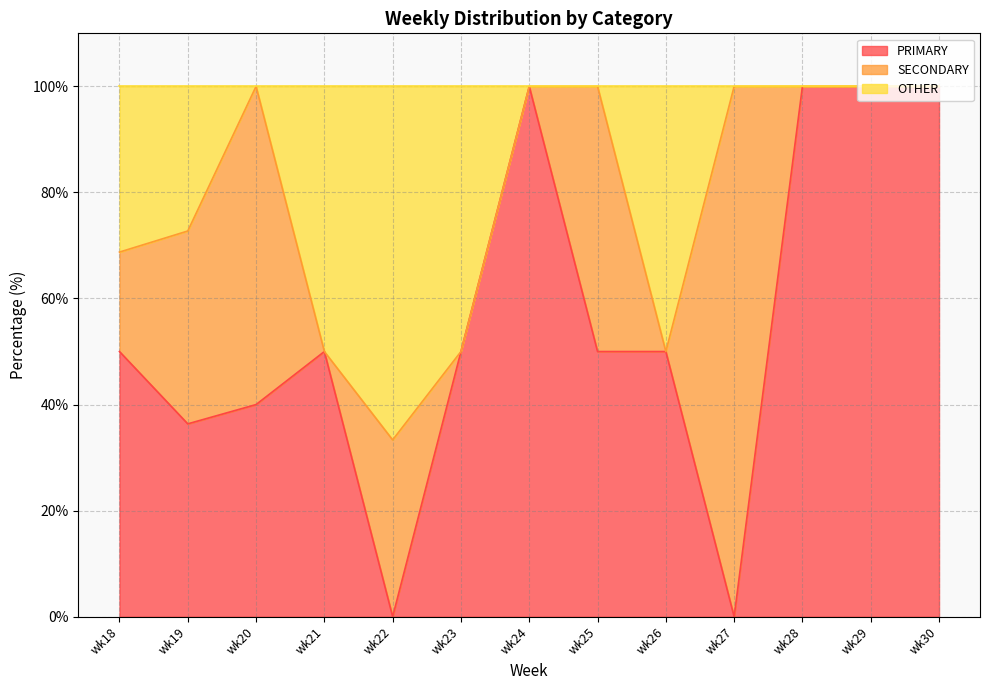

Which series has the largest range (max minus min)?

PRIMARY